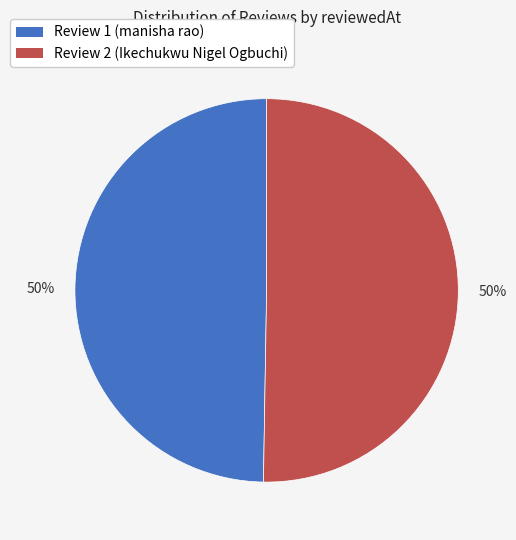

Is it true that Review 1 (manisha rao) is 50% of the pie?

True